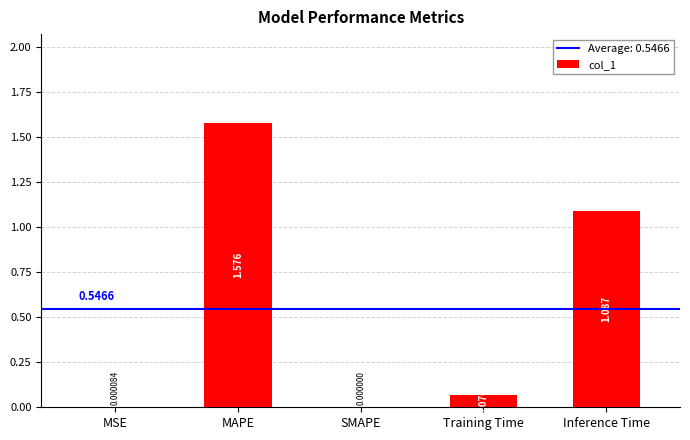

At which category does the chart reach its peak across all series?

MAPE